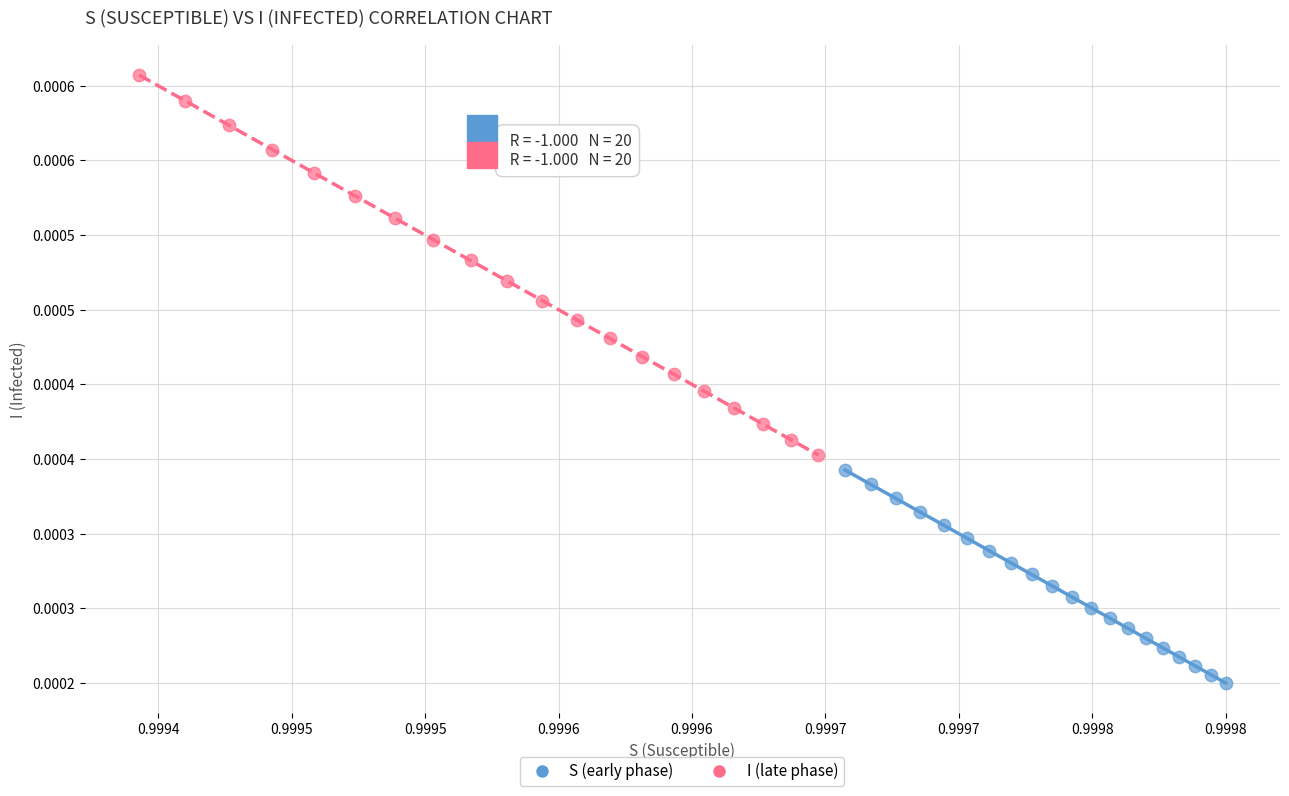

Which series contains the highest Y value?

I (late phase)